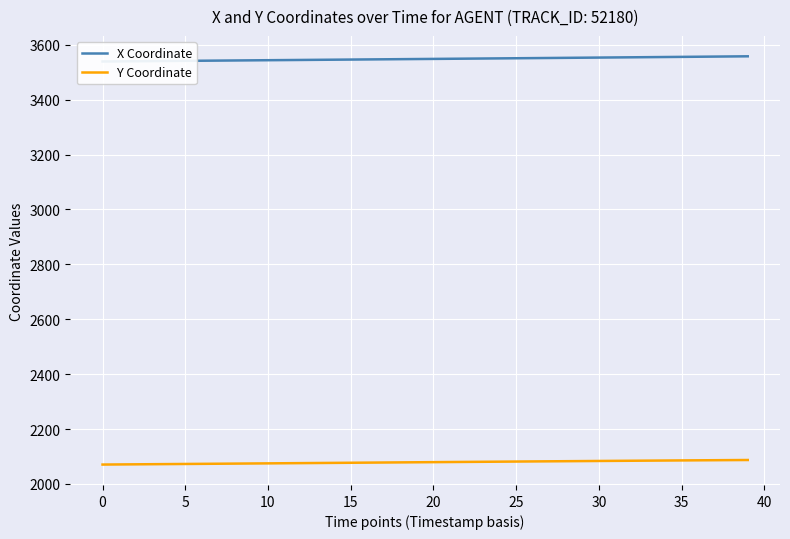

True or false: Y Coordinate and X Coordinate intersect in this chart.

False